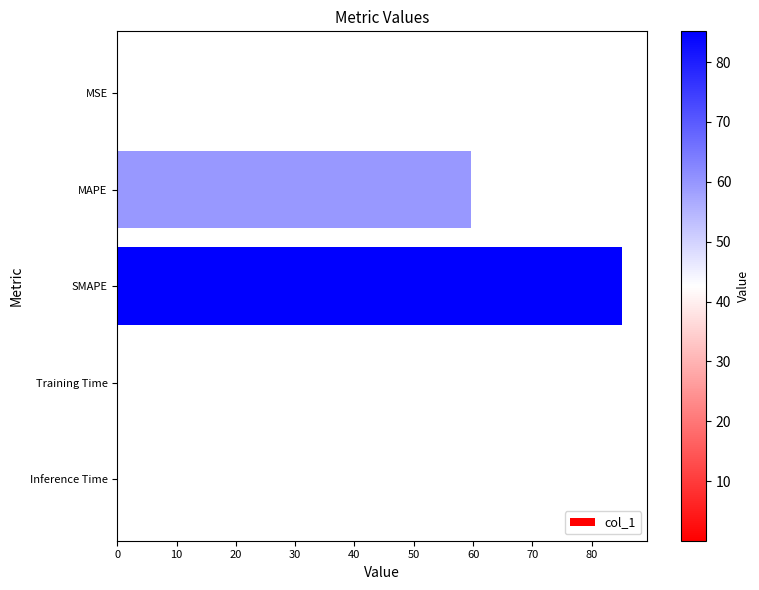

Which has a higher value, MAPE or Training Time?

MAPE